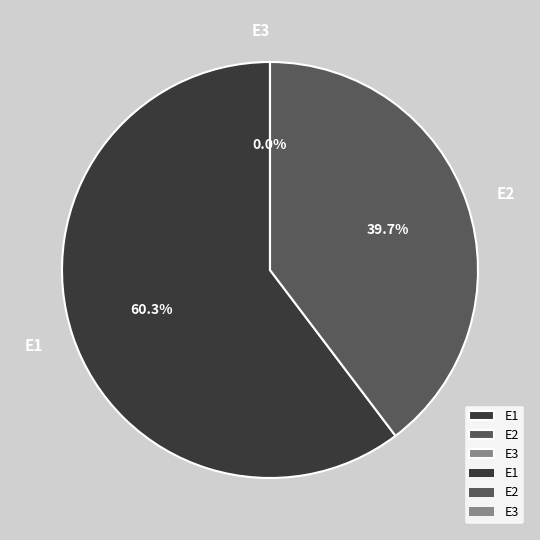

How many slices are in this pie chart?

3